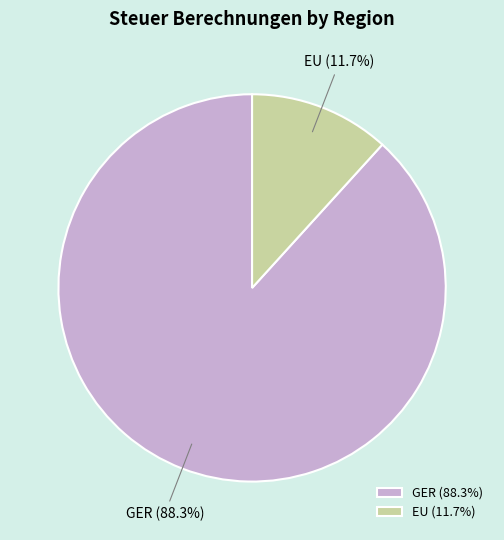

Which slice represents more than half of the pie?

GER